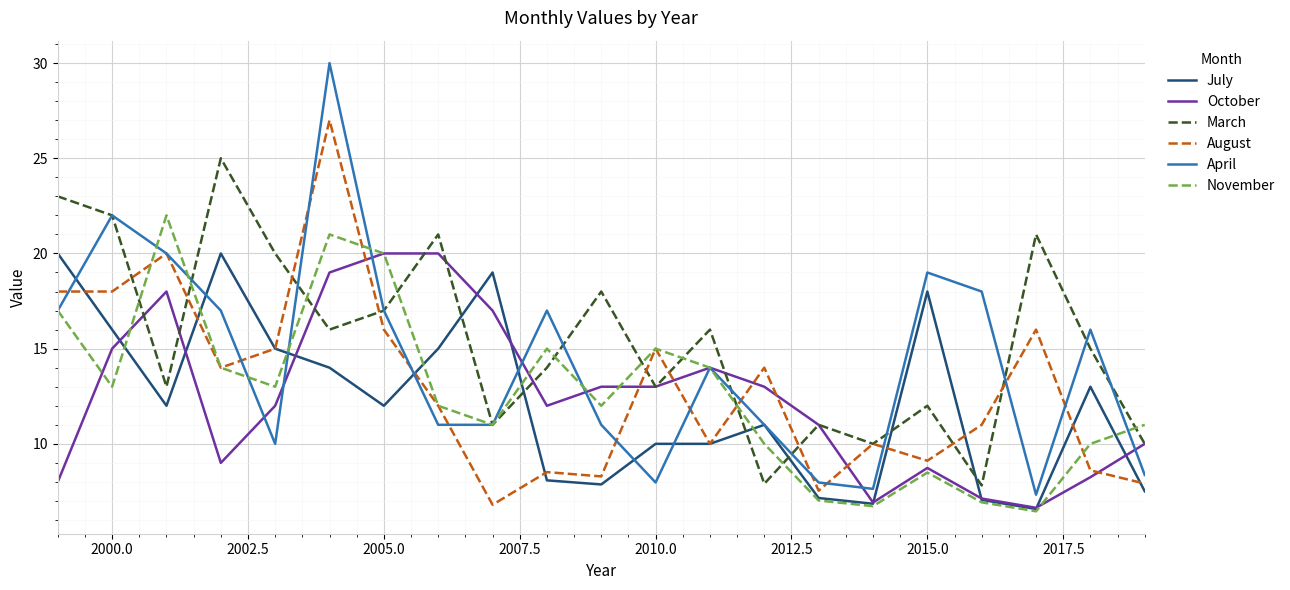

What is the maximum value shown in the chart?

30.0